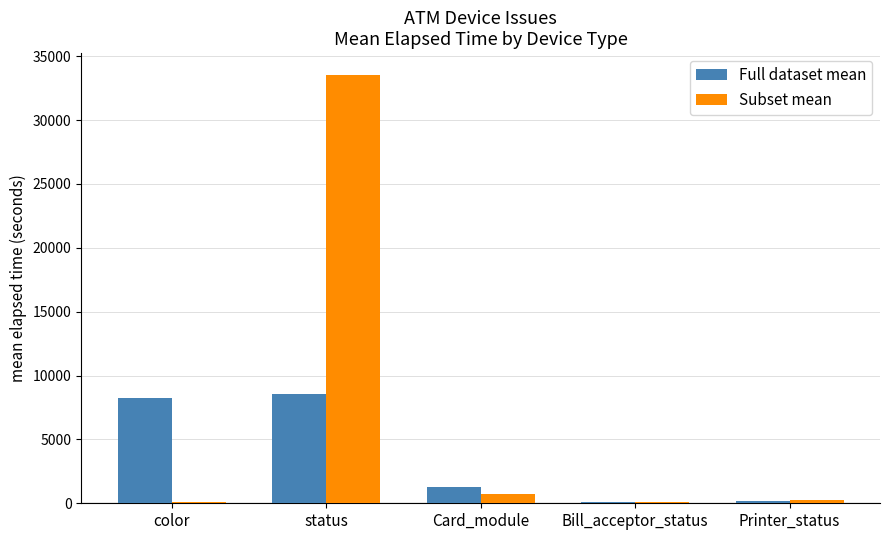

What is the maximum value shown in the chart?

33557.2